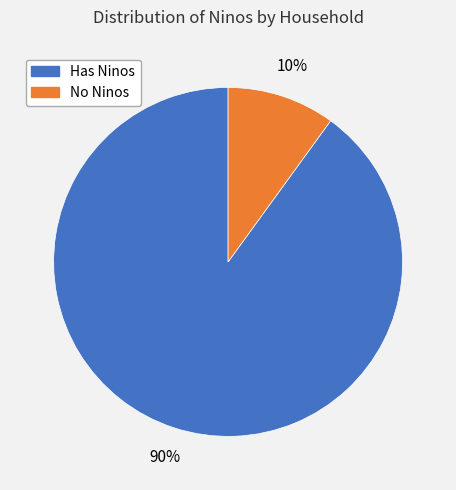

To the nearest percent, what is the difference between the largest and smallest slice percentages?

80%